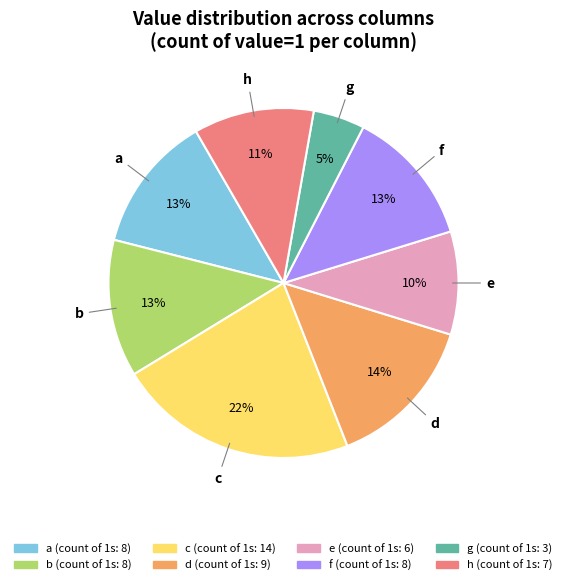

Is there a majority slice in this chart?

No